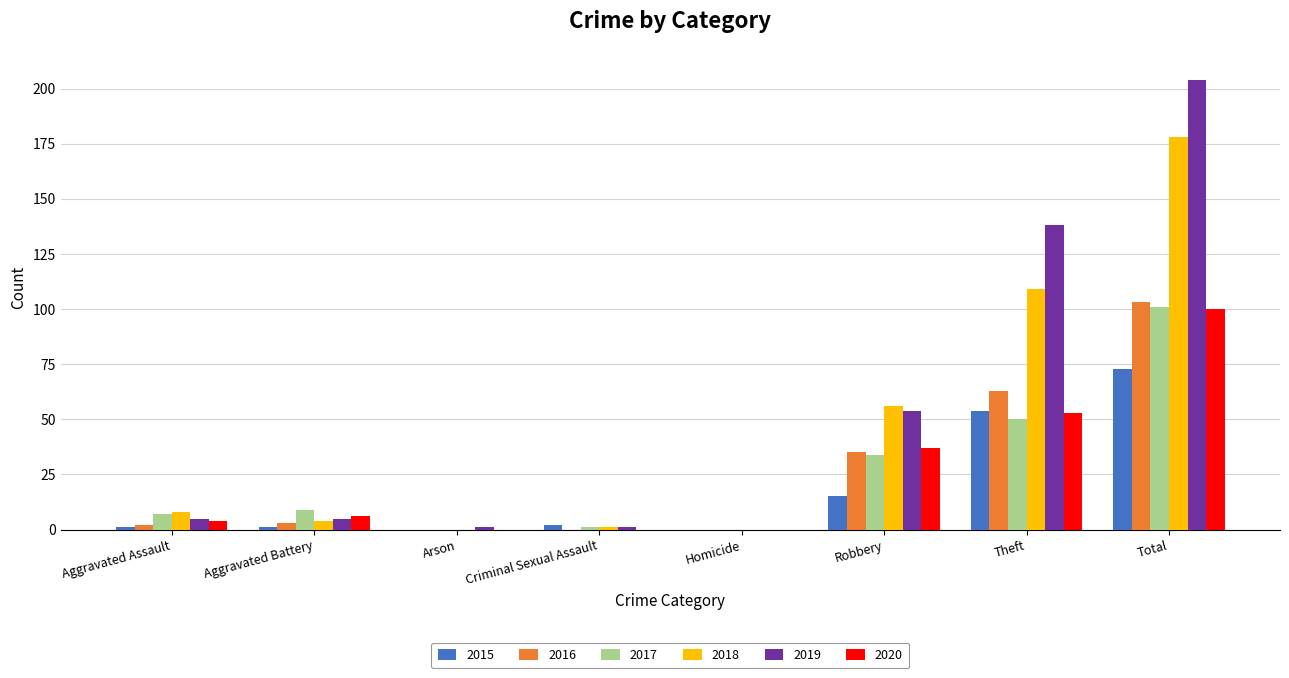

Is the value of 2016 at Robbery greater than the value of 2015 at Arson?

Yes